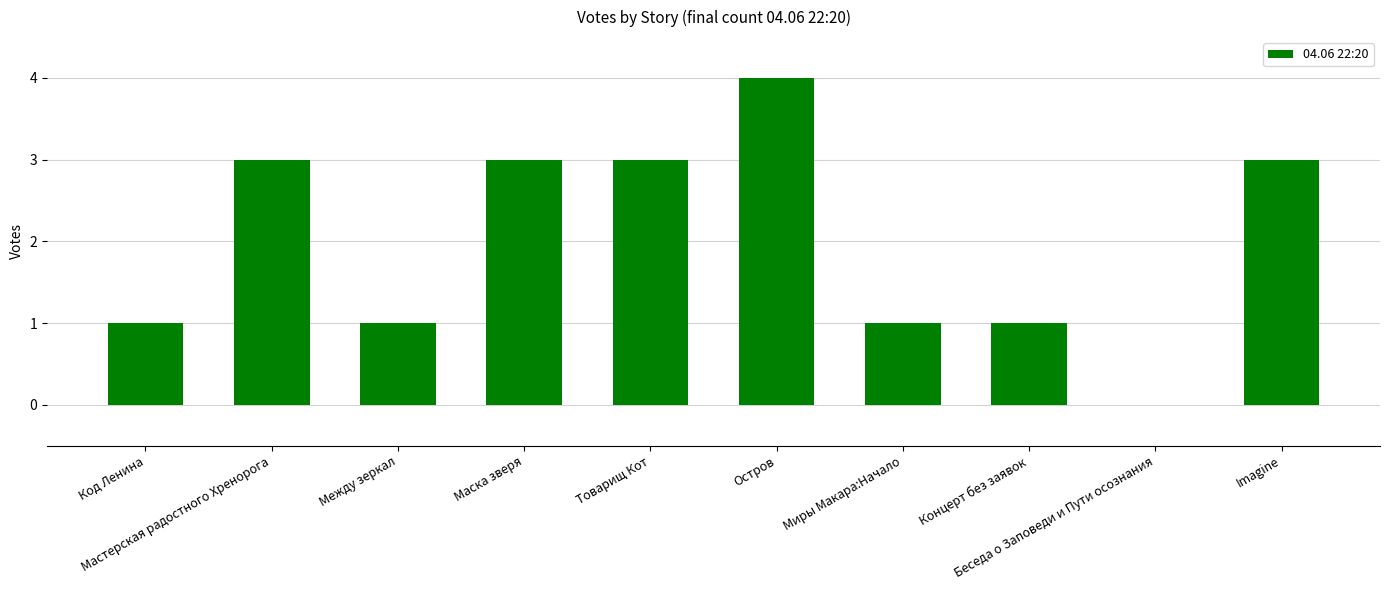

What is the maximum value shown in the chart?

4